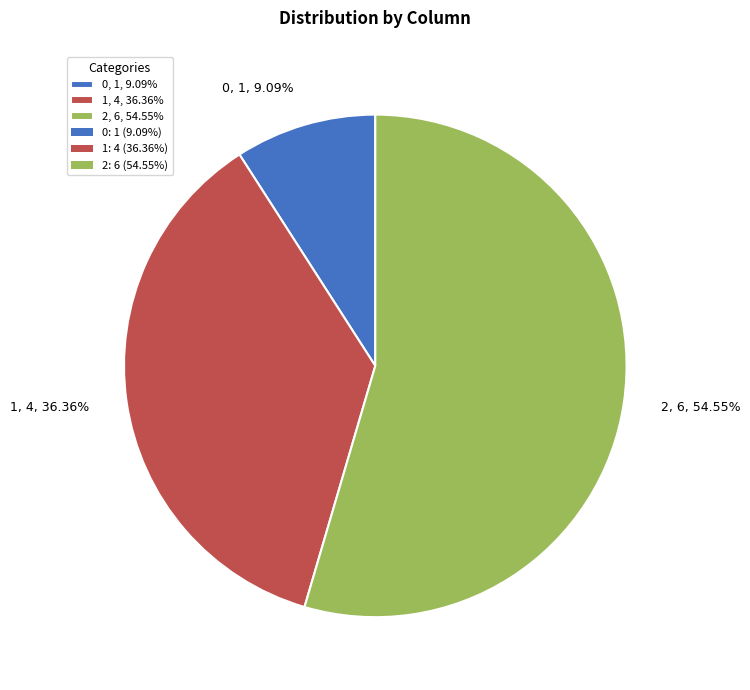

Is it true that 1 is 36% of the pie?

True